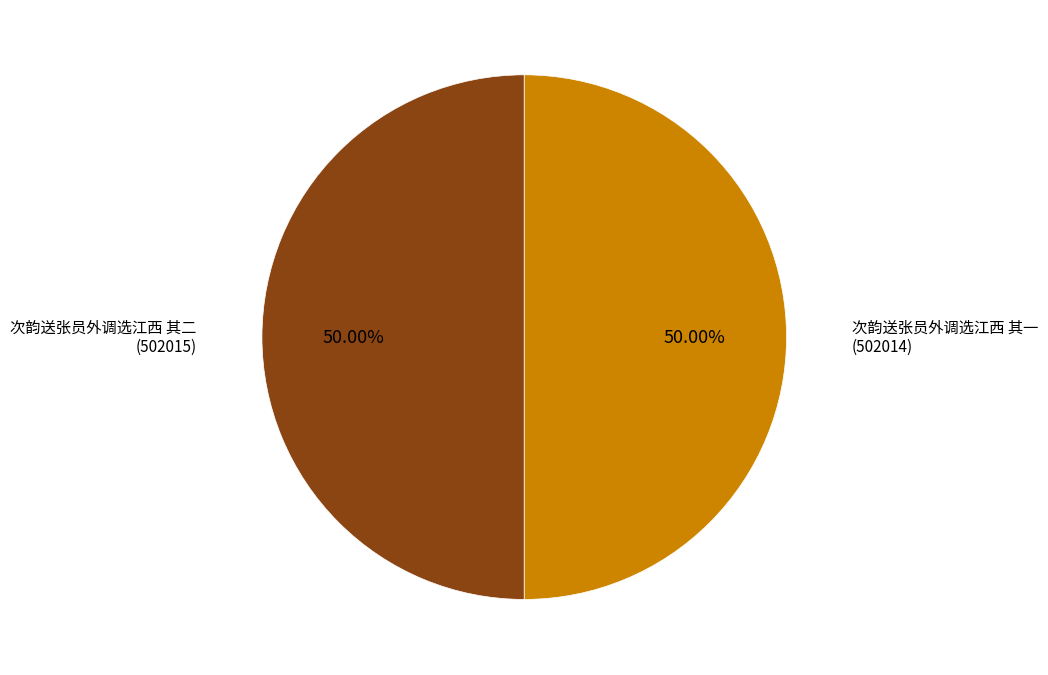

How many segments does this pie chart have?

2